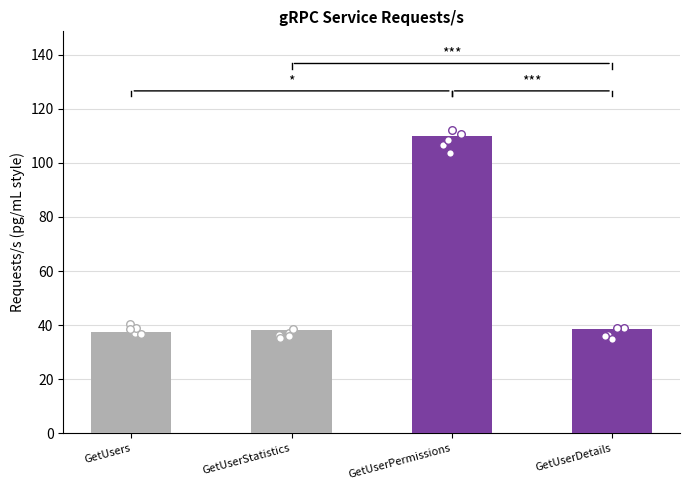

Approximately how many times larger is the value at GetUserStatistics compared to GetUserDetails?

1.0